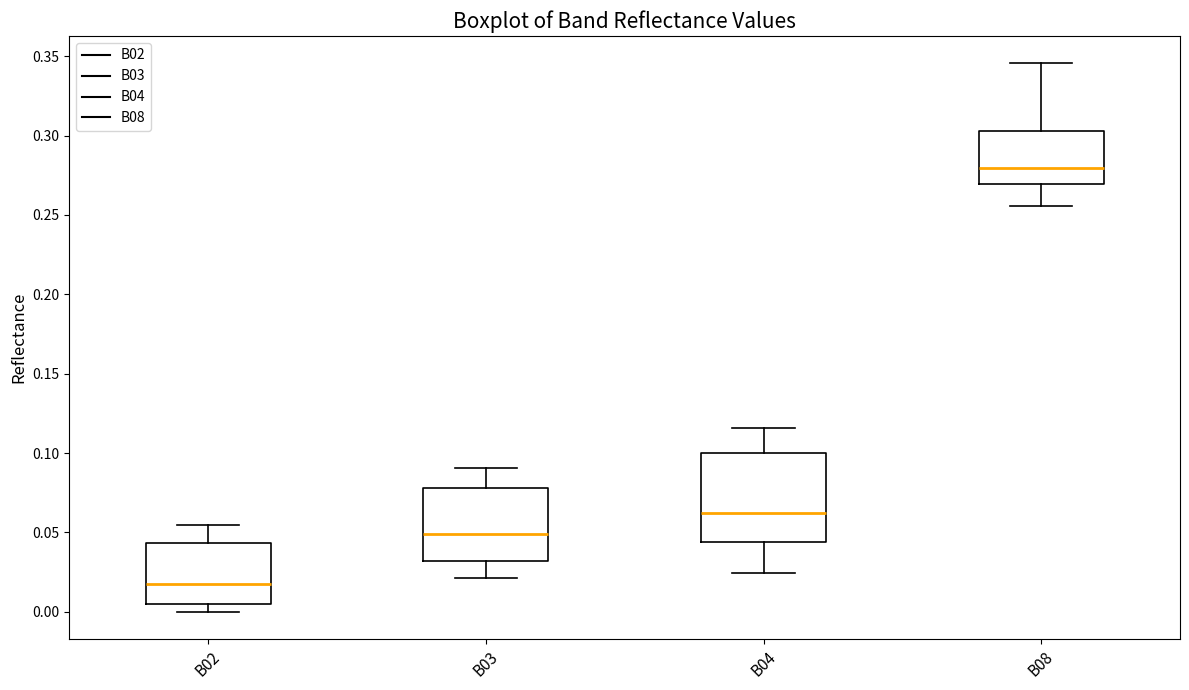

Which box's median line is the highest?

B08